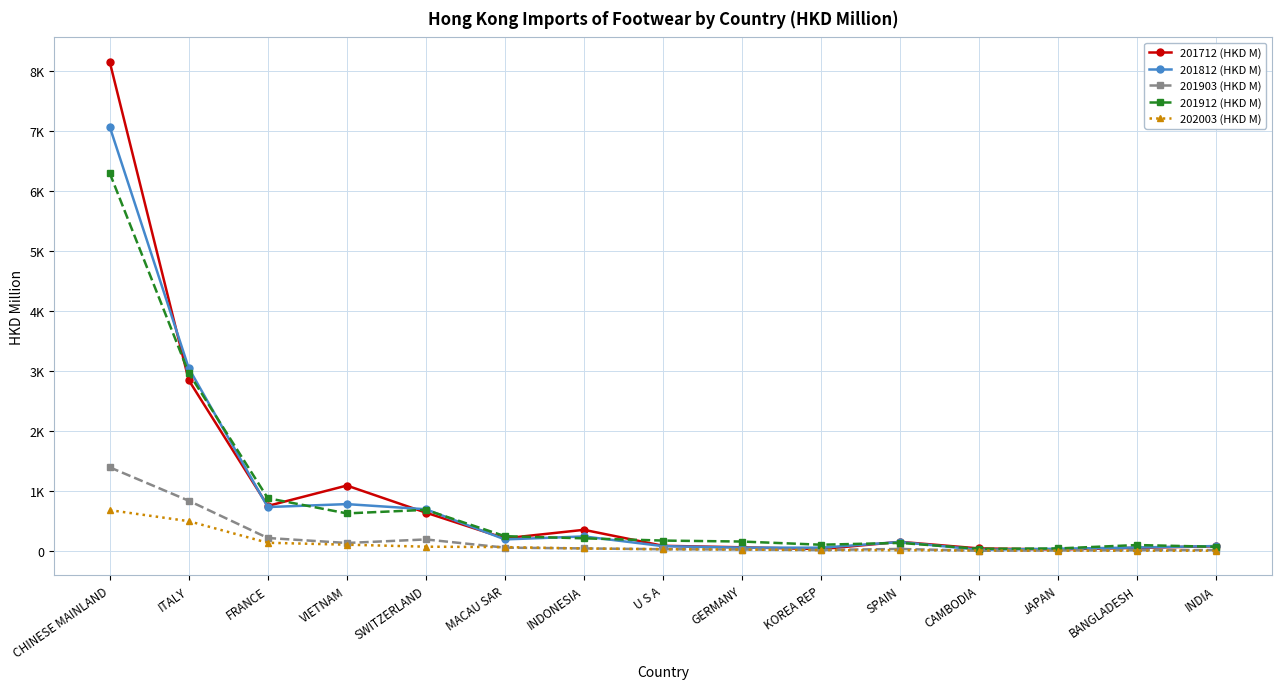

What is the label of the 12th point from the right?

VIETNAM